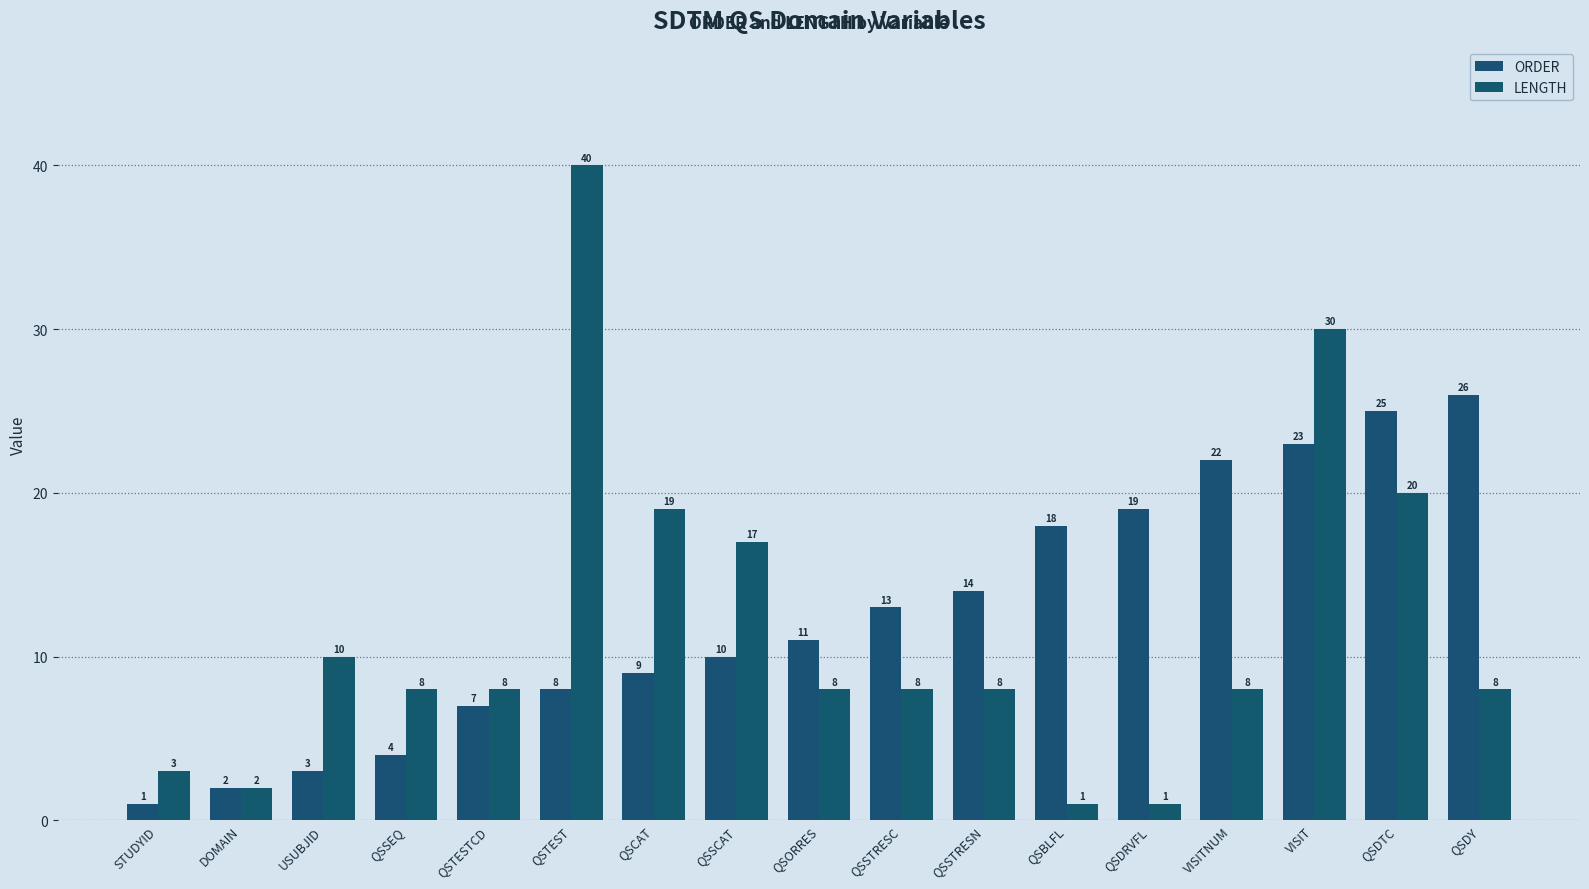

Which series has the largest range (max minus min)?

LENGTH